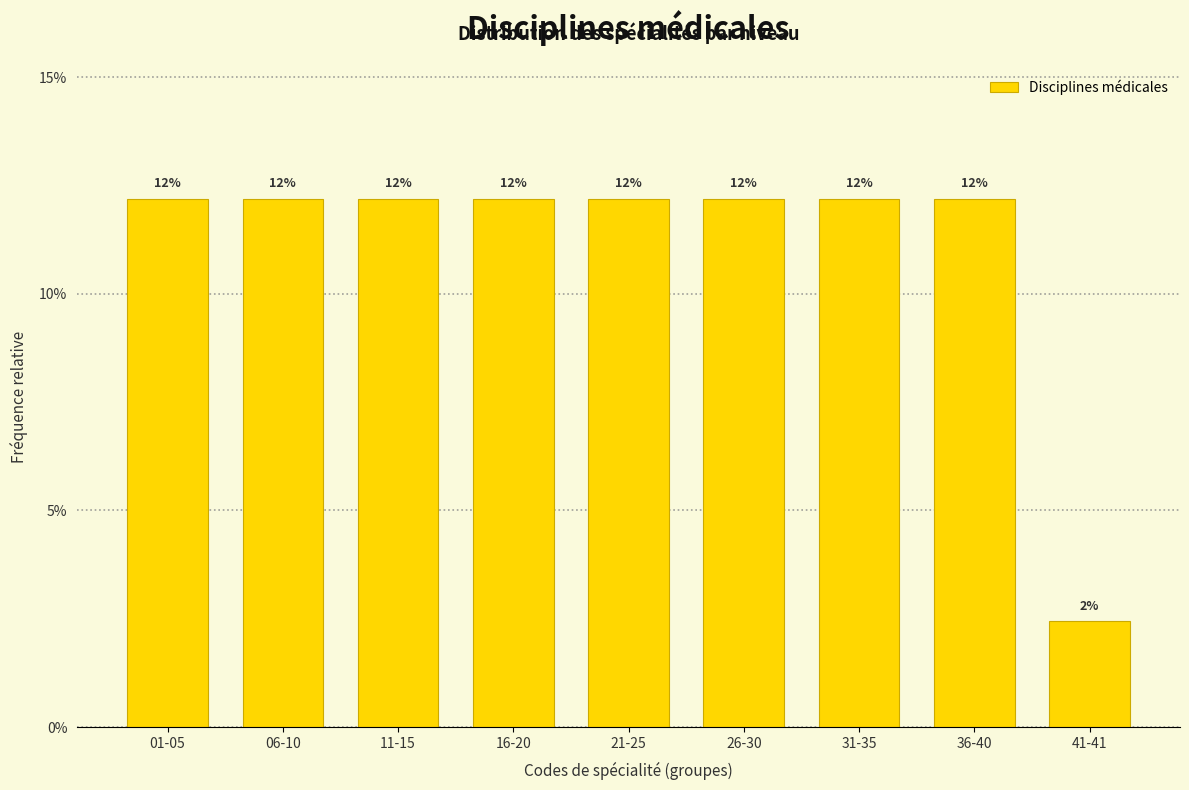

Does the chart contain any negative values?

No